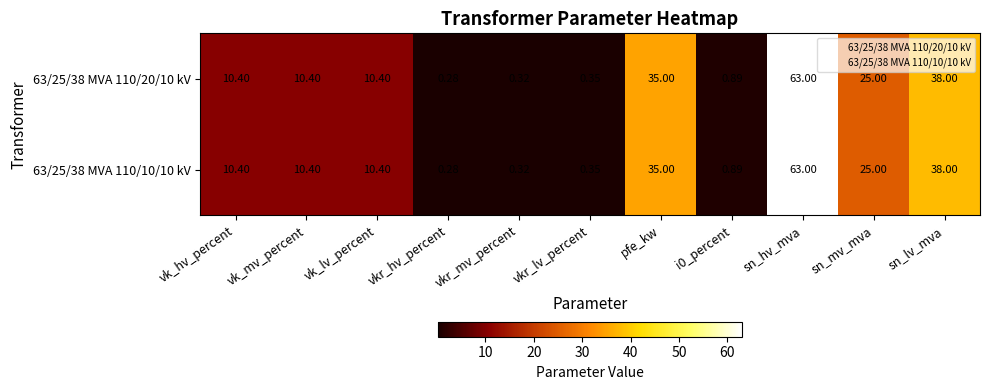

Which label corresponds to the smallest value in the chart?

vkr_hv_percent